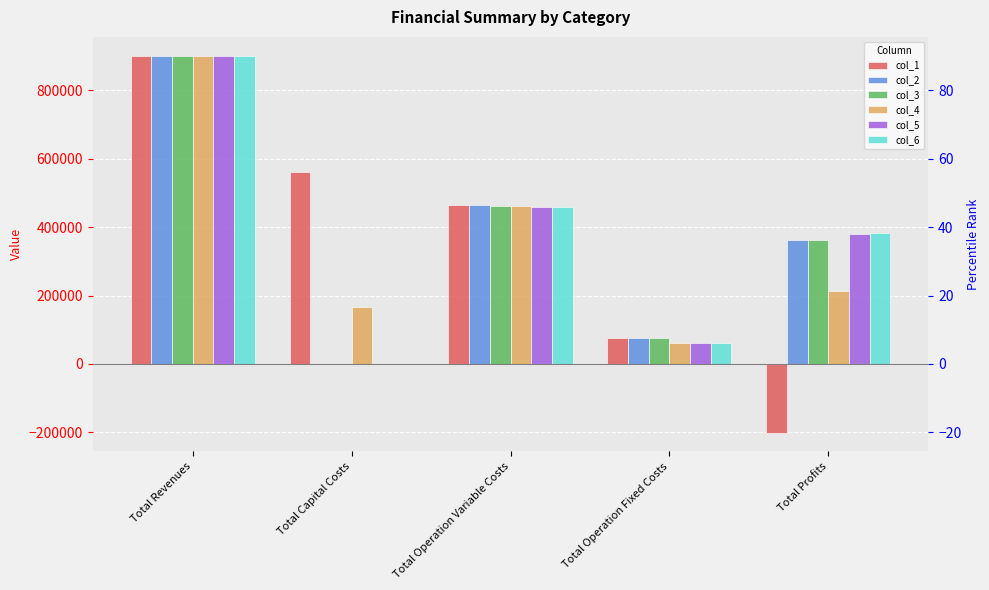

How many values in the col_4 series exceed 212054?

3